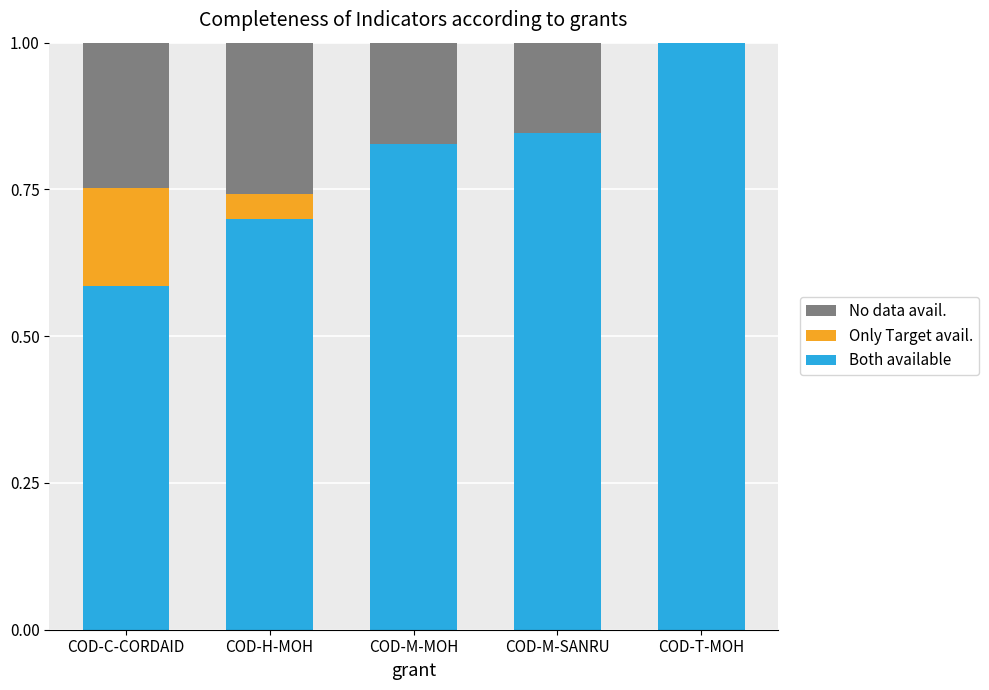

True or false: Both available has a value of 0.6 at COD-T-MOH.

False